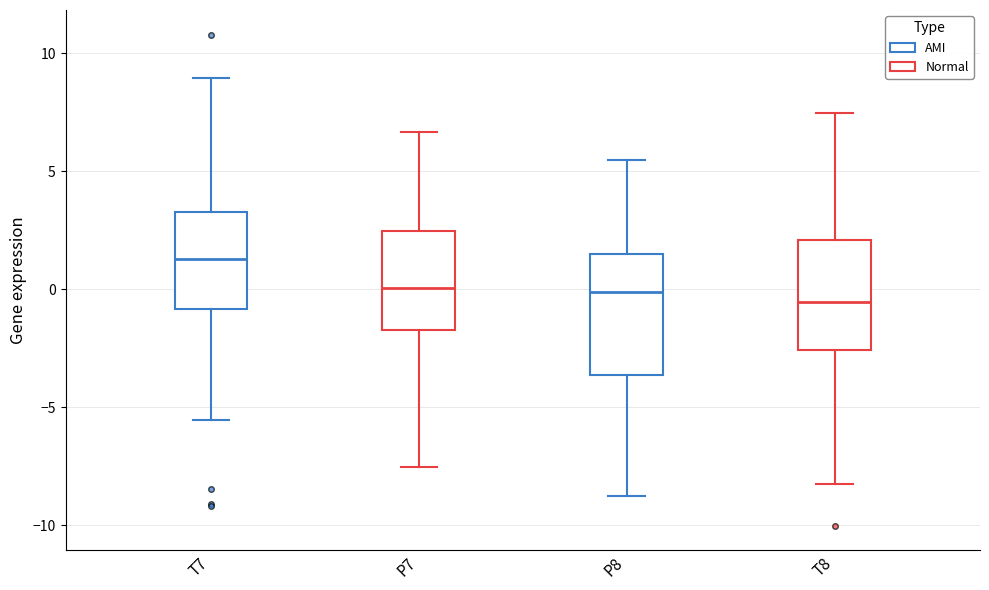

Reading left to right, transcribe this box plot: for each box, give where its median line is, the range the box spans, and where its two whiskers end, as read against the y-axis. The values are not printed on the chart, so give them approximately, as read against the axis.

T7: median 1.5, box -1.0 to 3.5, whiskers -5.5 to 9.0
P7: median 0.0, box -1.5 to 2.5, whiskers -7.5 to 6.5
P8: median 0.0, box -3.5 to 1.5, whiskers -8.5 to 5.5
T8: median -0.5, box -2.5 to 2.0, whiskers -8.5 to 7.5